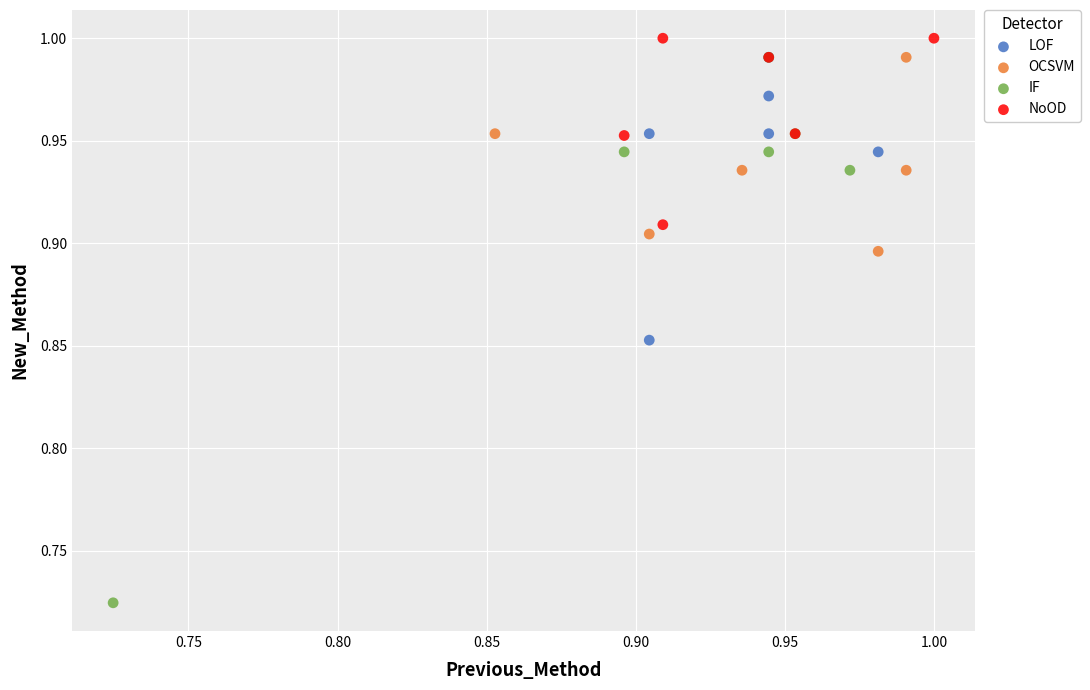

Which series contains the lowest Y value?

IF